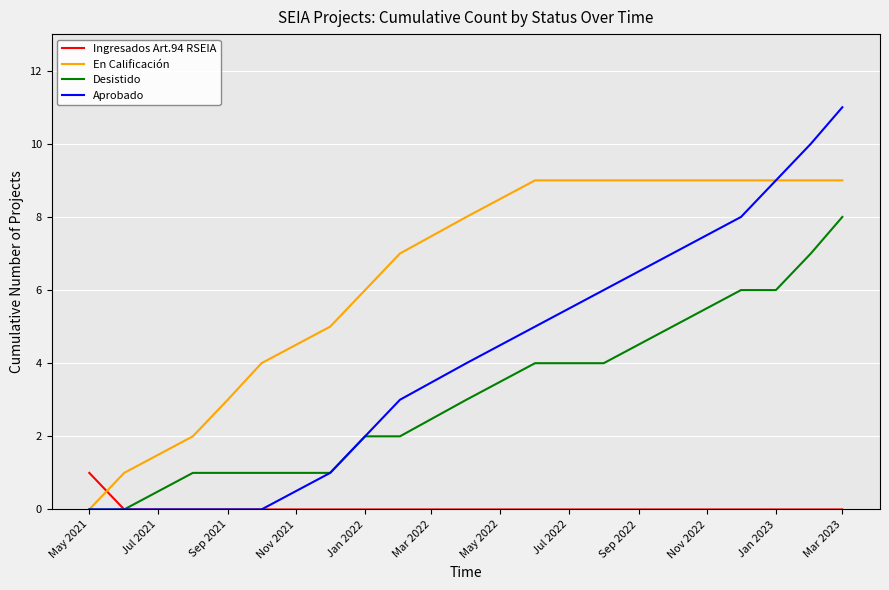

What is the maximum value for Aprobado?

11